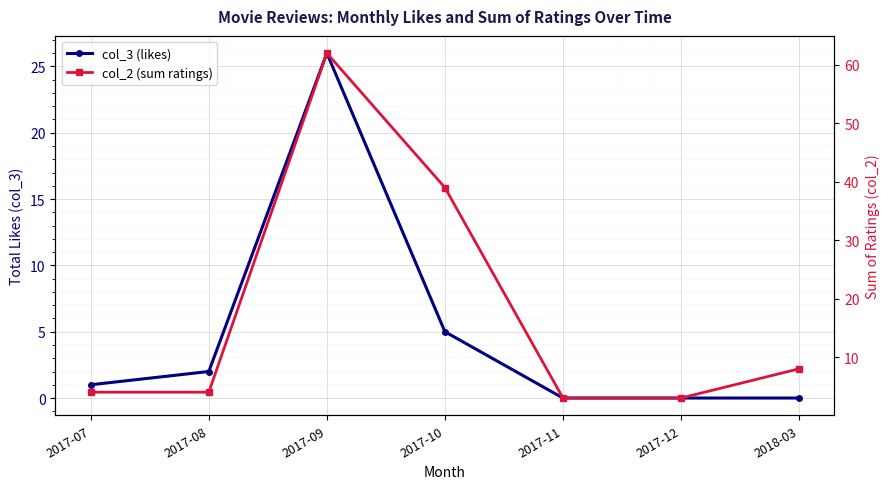

Is it true that col_3 (likes) equals 8 at 2017-11?

False